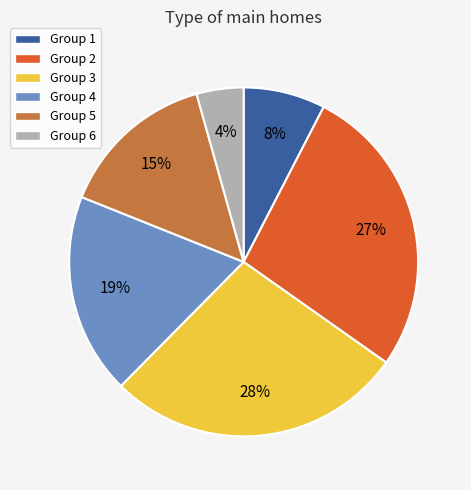

To the nearest percent, what is the average slice percentage?

17%